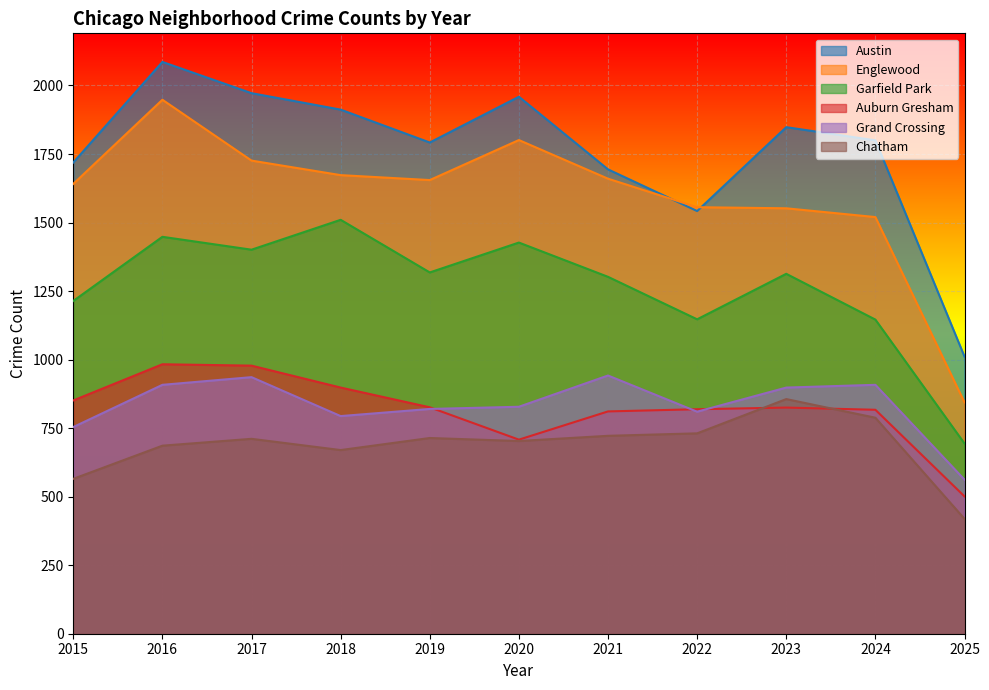

The value of Austin at 2017 is 1972. True or false?

True